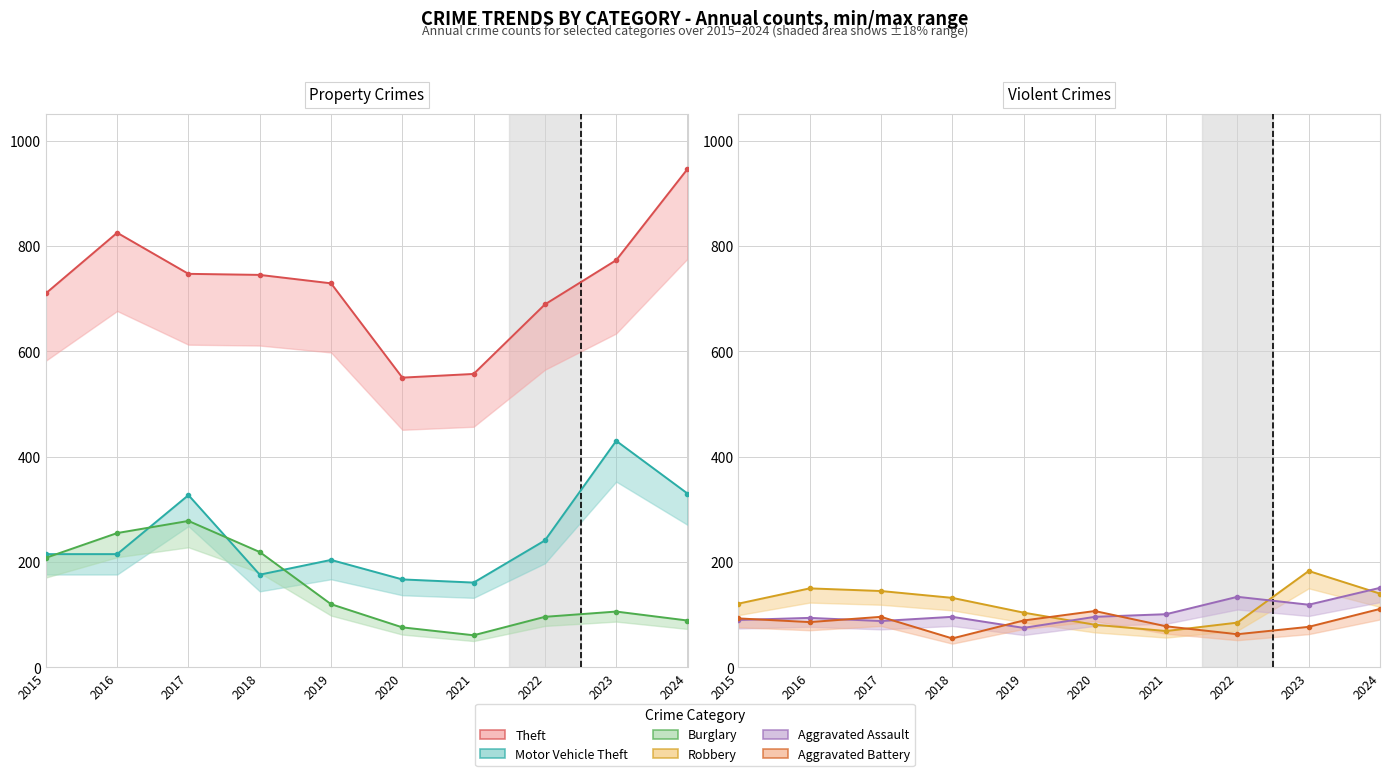

At how many categories does at least one series exceed 433?

10